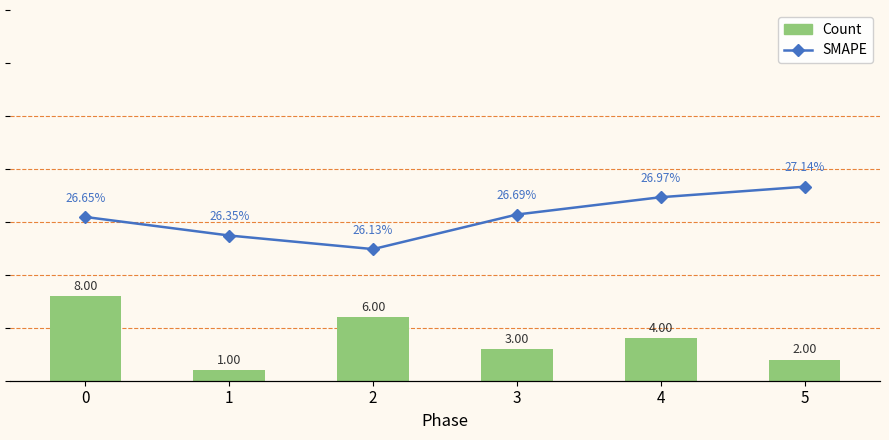

Reading left to right, list all the values displayed in this chart.

Count: 0=8.0	1=1.0	2=6.0	3=3.0	4=4.0	5=2.0
SMAPE: 0=26.6	1=26.4	2=26.1	3=26.7	4=27.0	5=27.1